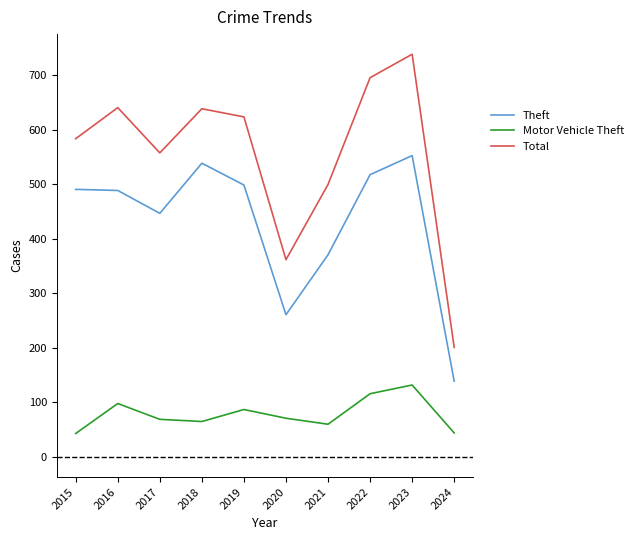

The Theft series shows 491 at 2015. True or false?

True